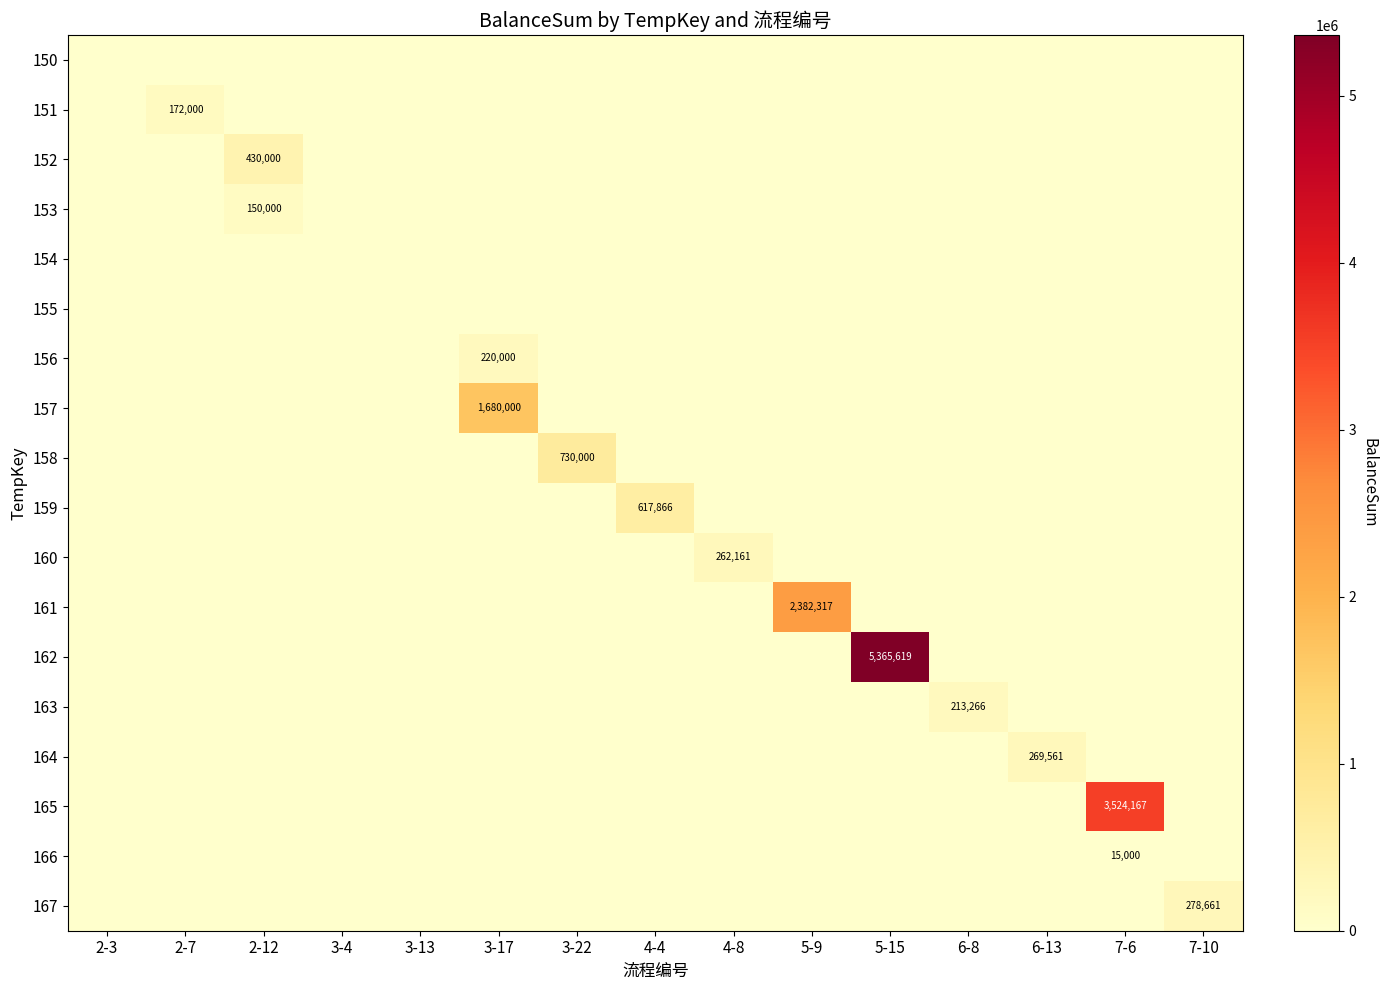

True or false: 159 has a value of 617866.3 at 4-4.

True